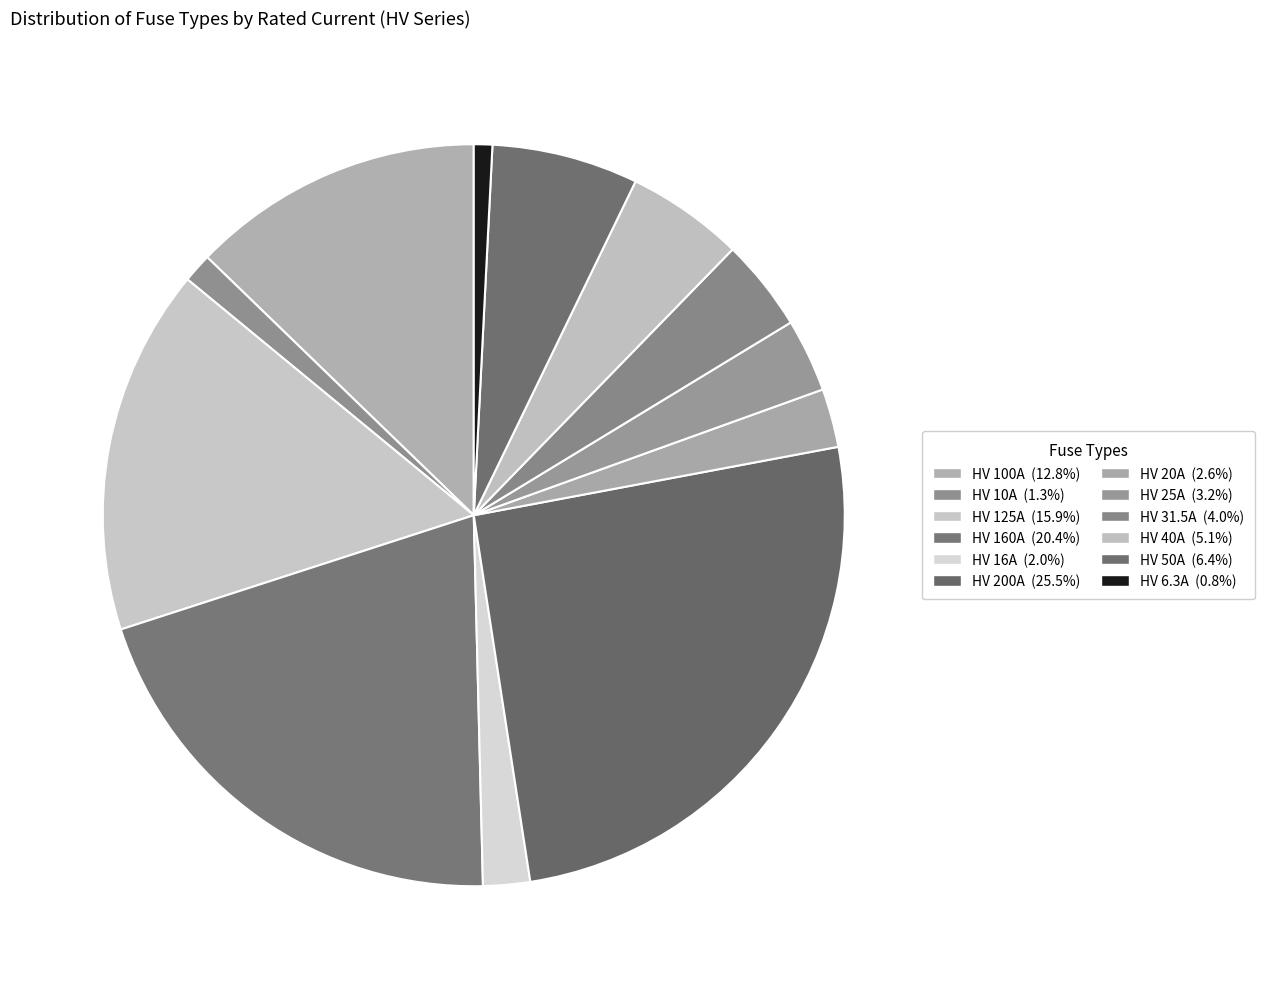

How many segments does this pie chart have?

12